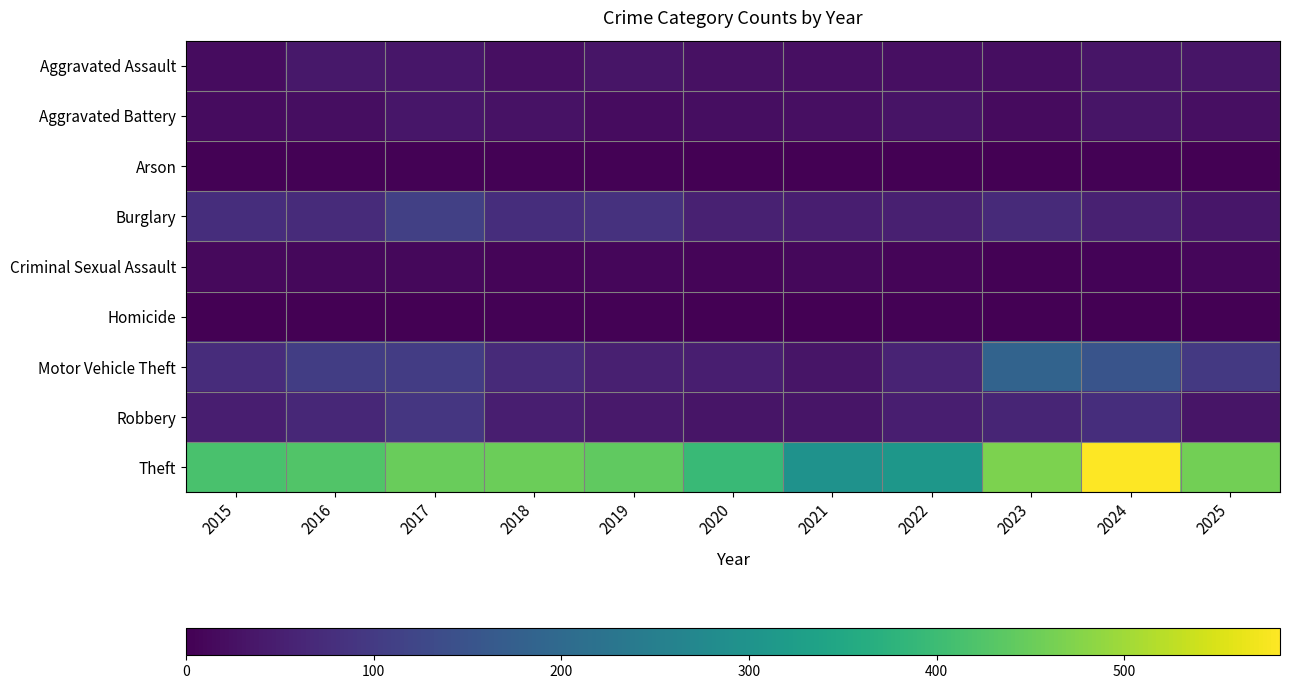

Reading left to right, list all the values displayed in this chart.

Aggravated Assault: 2015=19	2016=37	2017=35	2018=24	2019=32	2020=26	2021=25	2022=23	2023=21	2024=34	2025=34
Aggravated Battery: 2015=19	2016=21	2017=35	2018=28	2019=19	2020=21	2021=25	2022=31	2023=18	2024=32	2025=25
Arson: 2015=4	2016=4	2017=4	2018=3	2019=4	2020=1	2021=2	2022=1	2023=0	2024=4	2025=2
Burglary: 2015=77	2016=72	2017=110	2018=76	2019=83	2020=53	2021=49	2022=52	2023=69	2024=53	2025=35
Criminal Sexual Assault: 2015=15	2016=13	2017=13	2018=8	2019=10	2020=8	2021=13	2022=9	2023=4	2024=6	2025=11
Homicide: 2015=2	2016=2	2017=1	2018=3	2019=3	2020=2	2021=2	2022=4	2023=0	2024=2	2025=0
Motor Vehicle Theft: 2015=75	2016=105	2017=103	2018=70	2019=51	2020=49	2021=32	2022=57	2023=185	2024=151	2025=97
Robbery: 2015=48	2016=65	2017=92	2018=49	2019=40	2020=32	2021=32	2022=48	2023=61	2024=77	2025=32
Theft: 2015=416	2016=424	2017=449	2018=451	2019=440	2020=396	2021=298	2022=309	2023=467	2024=583	2025=460